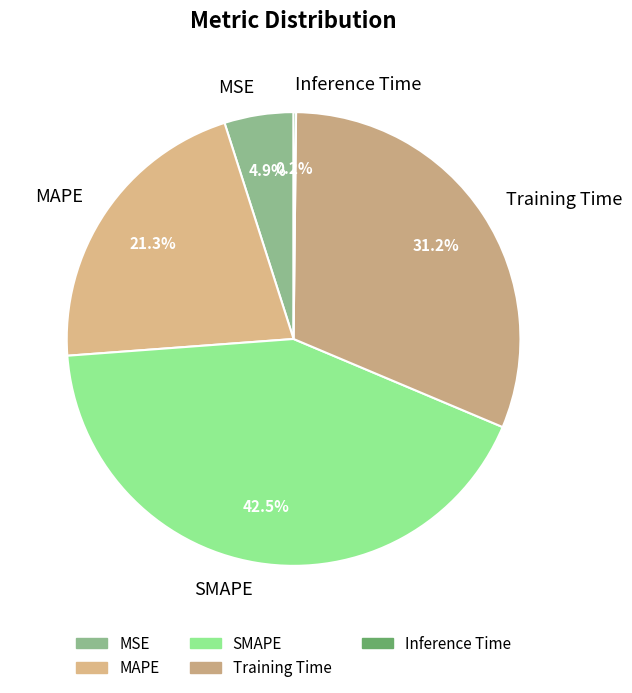

Which slice is the largest?

SMAPE